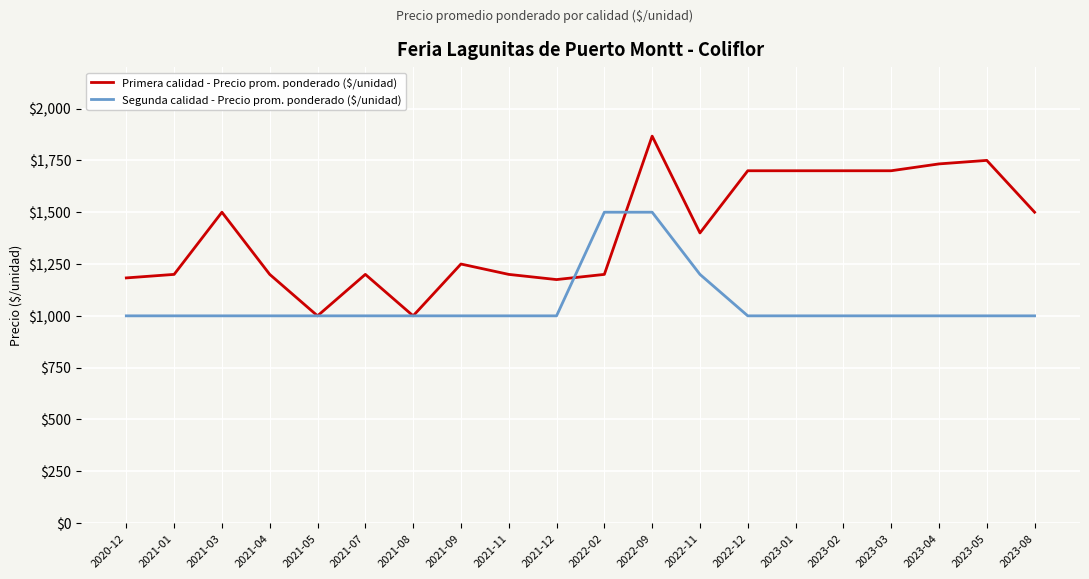

What is the difference between the maximum and second lowest values in the Primera calidad - Precio prom. ponderado ($/unidad) series?

867